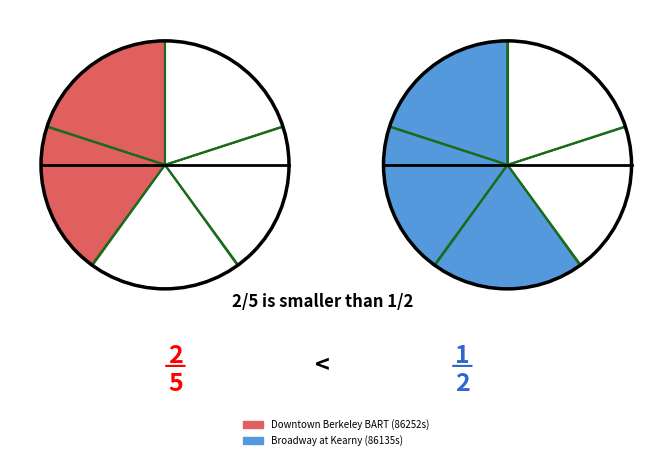

How many segments does this pie chart have?

5